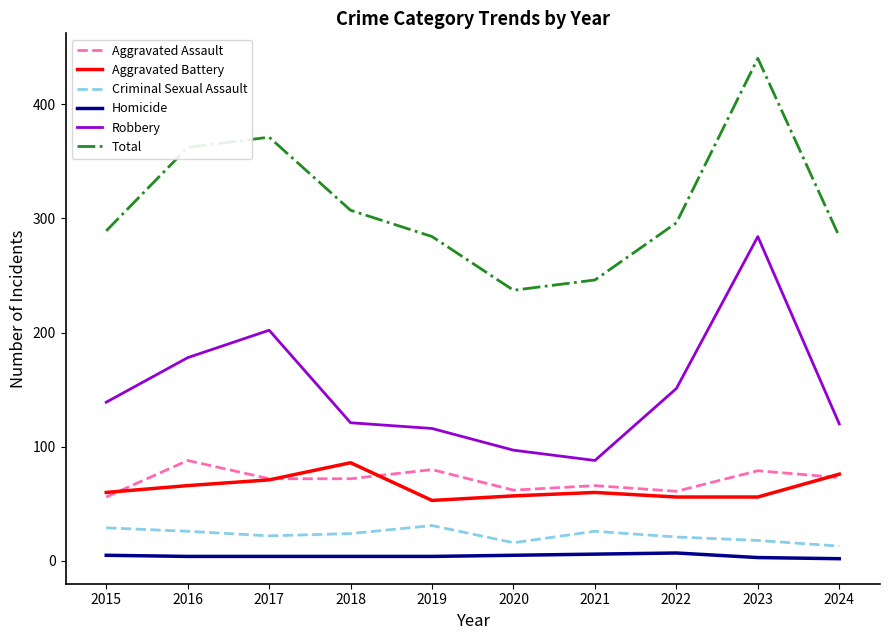

What value does the Robbery series have at 2020, to the nearest 50?

100